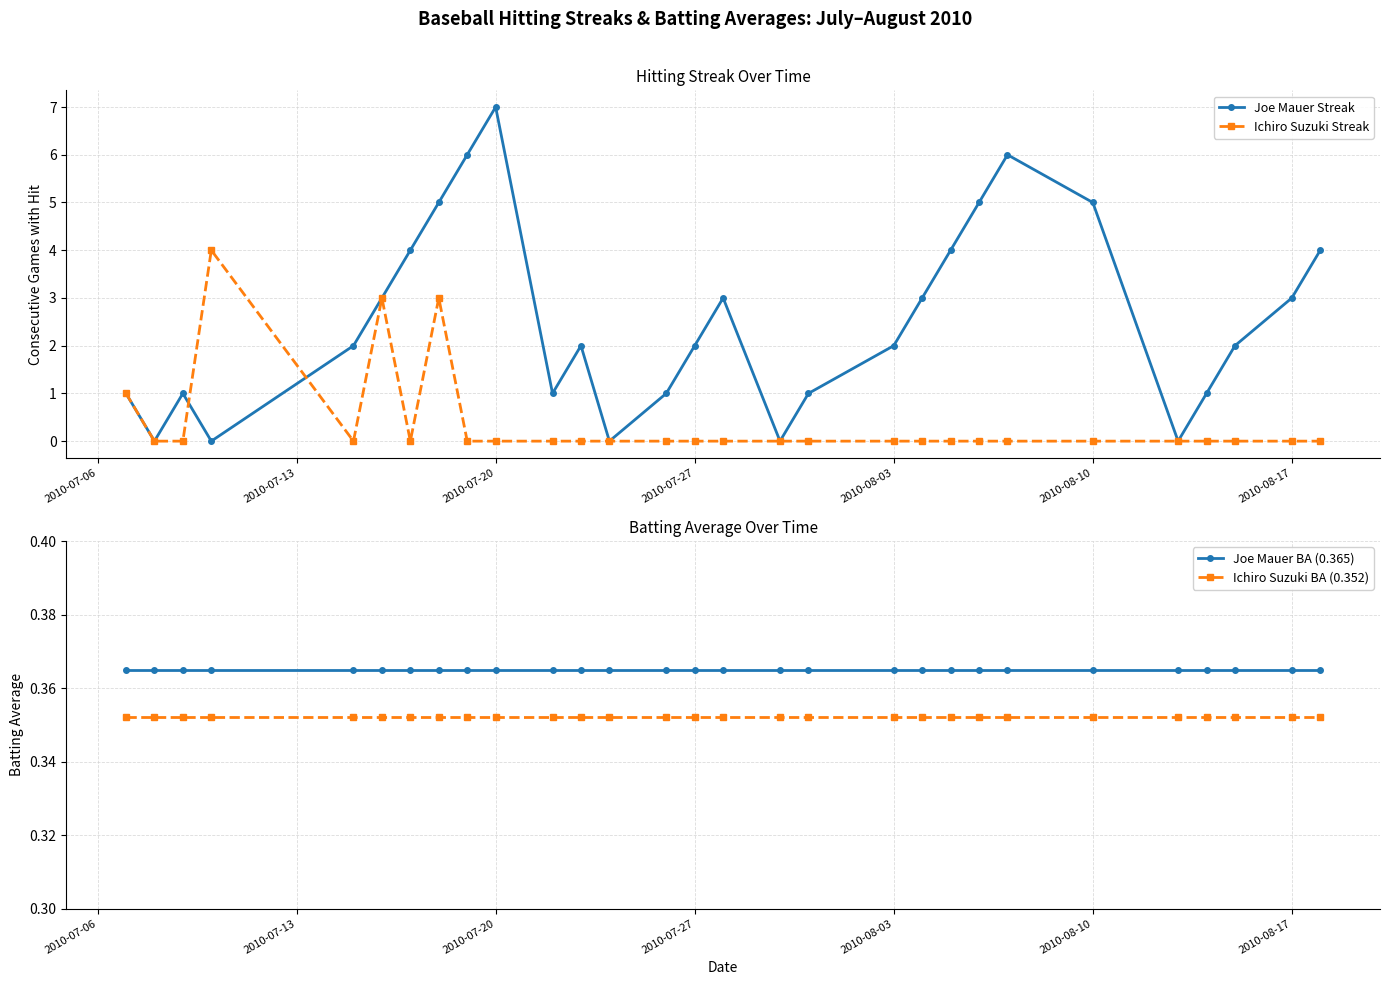

Count the number of data series in this chart.

4